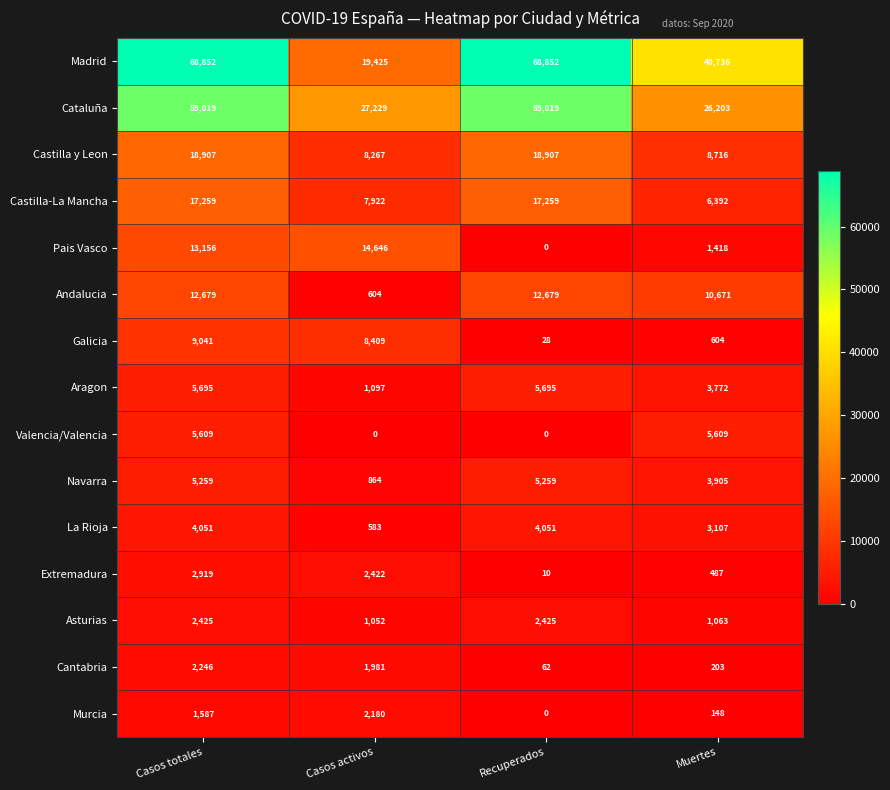

How many series are shown in this chart?

15